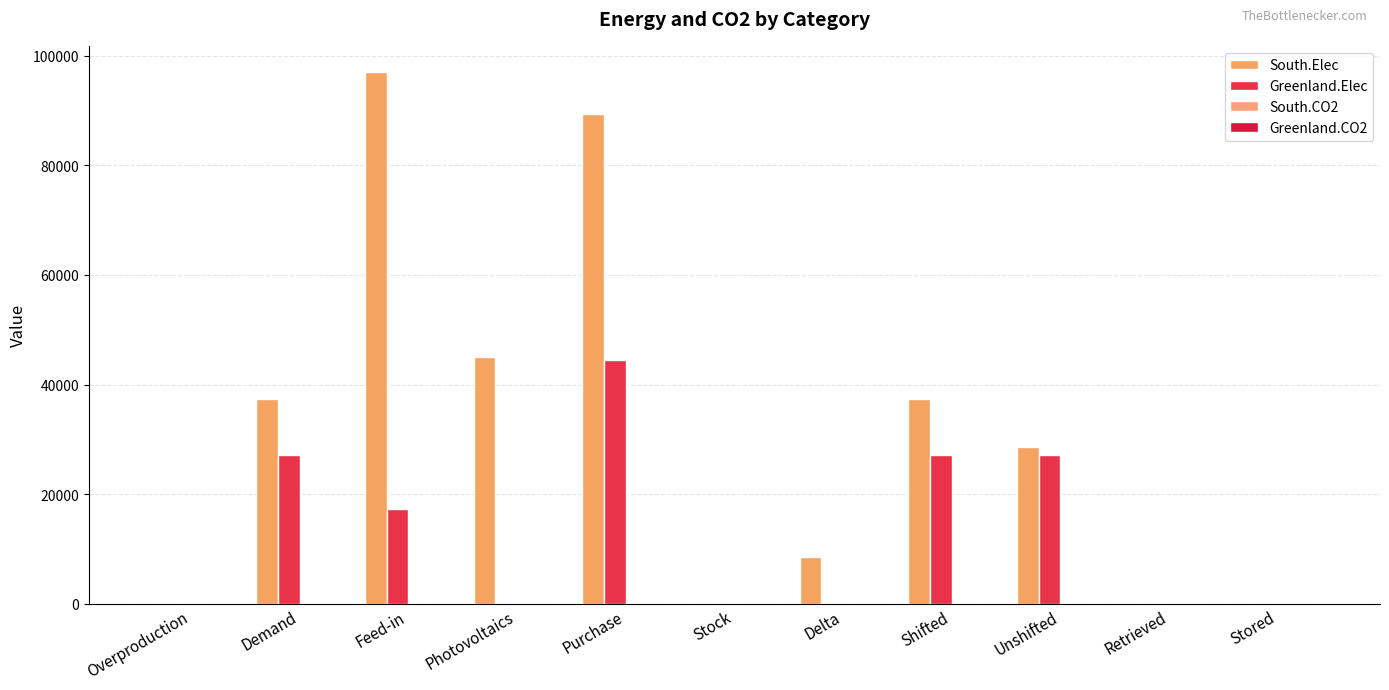

Is the value of South.Elec at Feed-in greater than the value of Greenland.CO2 at Photovoltaics?

Yes